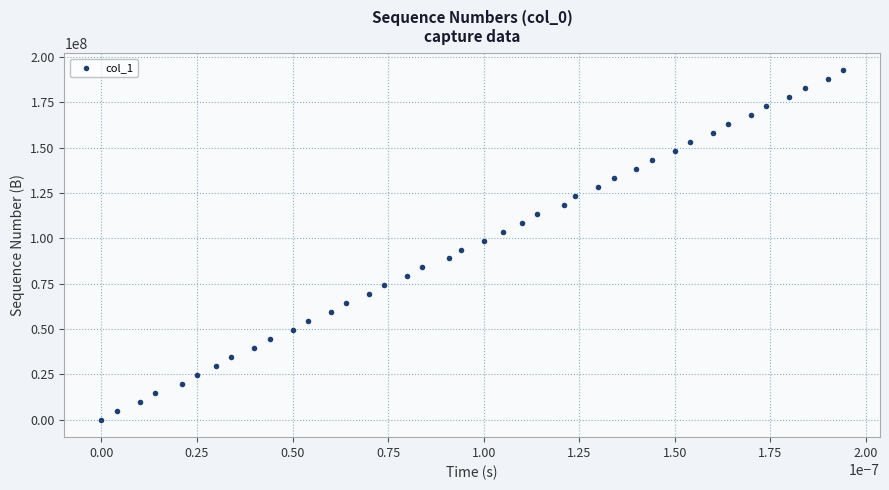

What is the range of Y values (max minus min)?

192497699